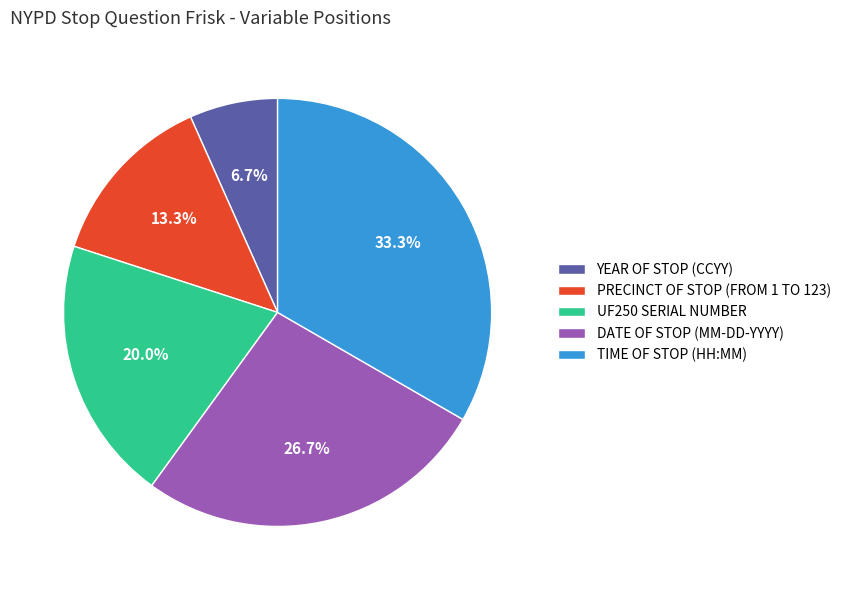

To the nearest percent, what is the average slice percentage?

20%